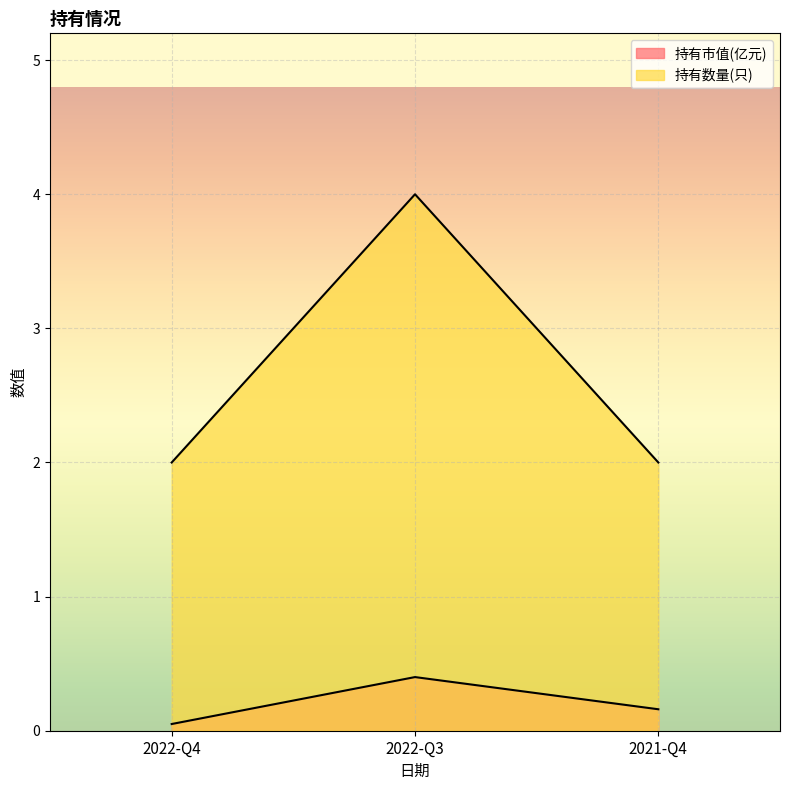

Between 2022-Q4 and 2022-Q3, which is larger?

2022-Q3